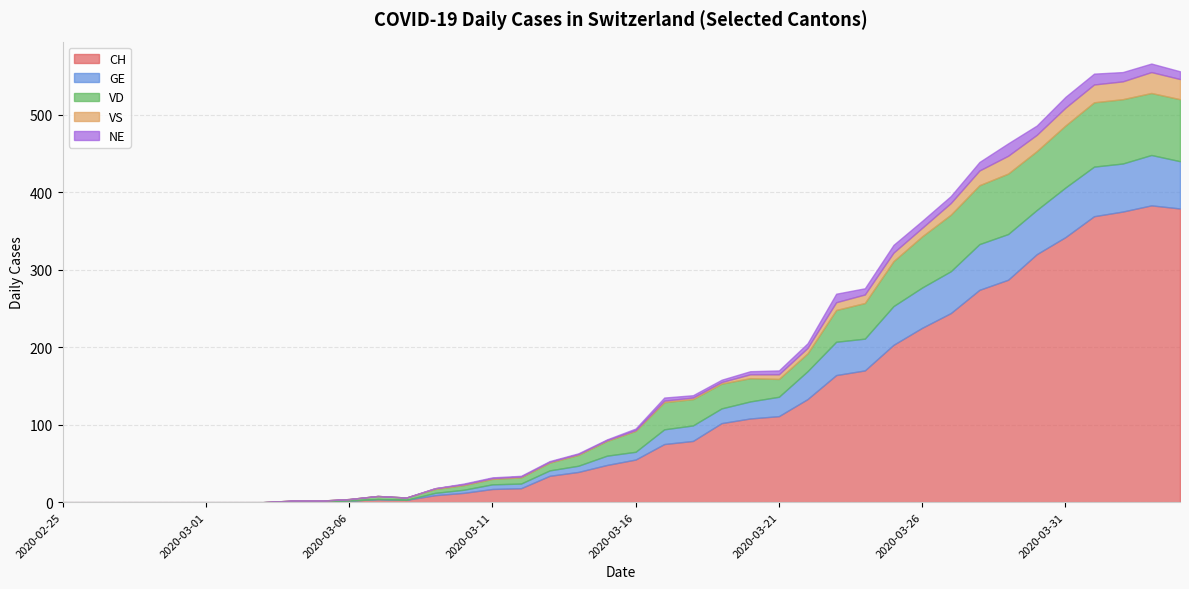

The VS series shows 12 at 2020-03-28. True or false?

False